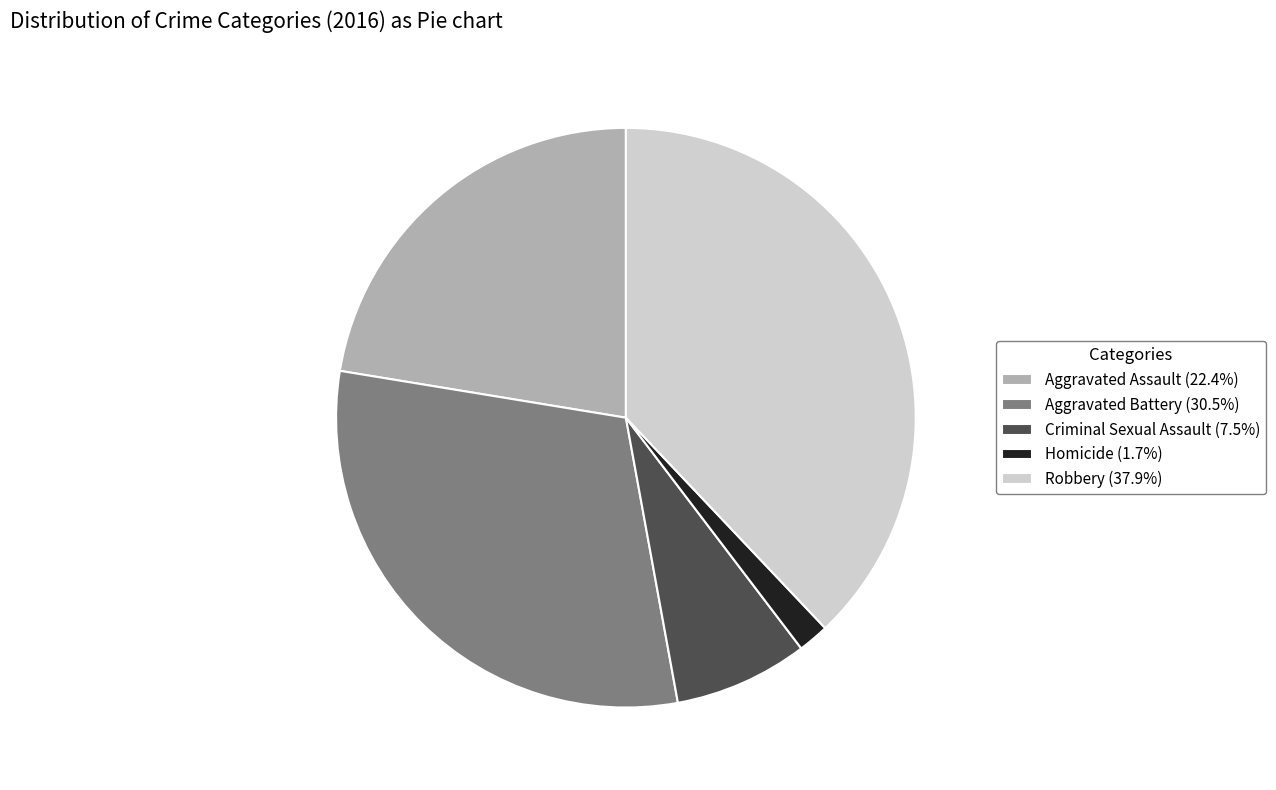

True or false: Aggravated Battery accounts for 37% of the total.

False